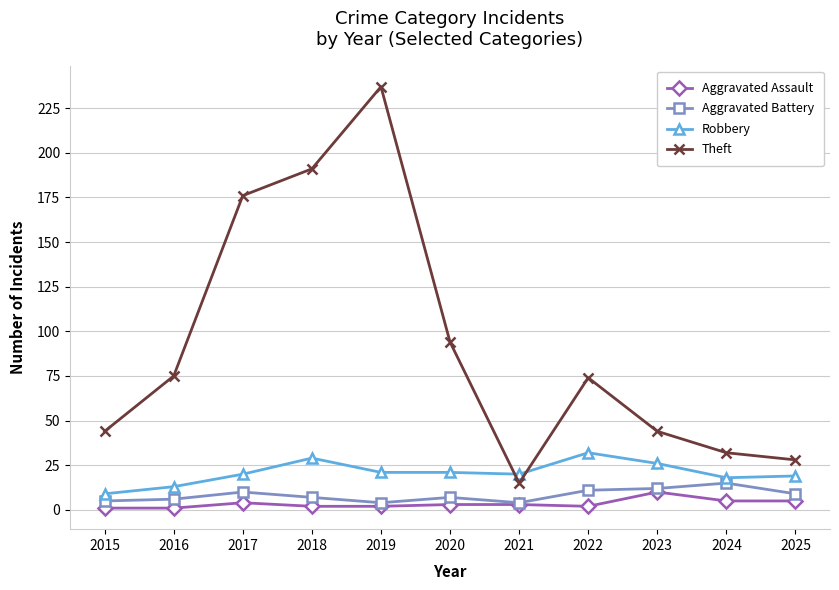

In Theft, how many points are lower than both neighbors (excluding endpoints)?

1